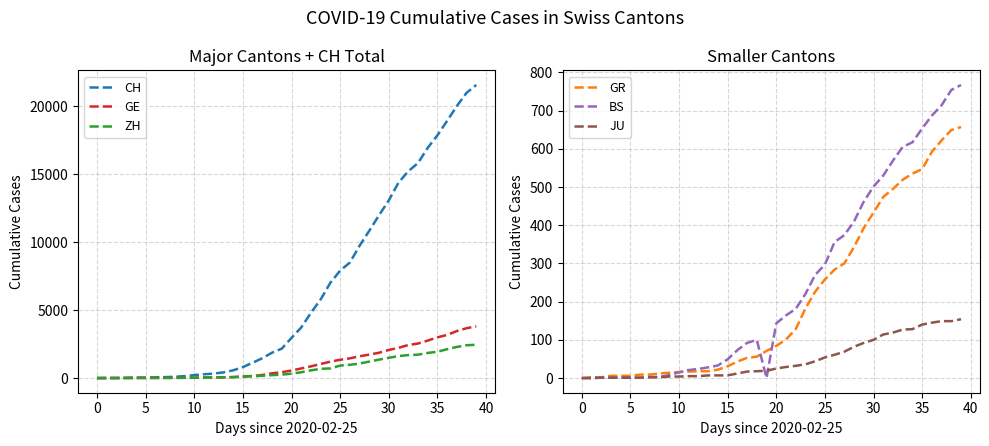

What is the average value of the ZH series?

725